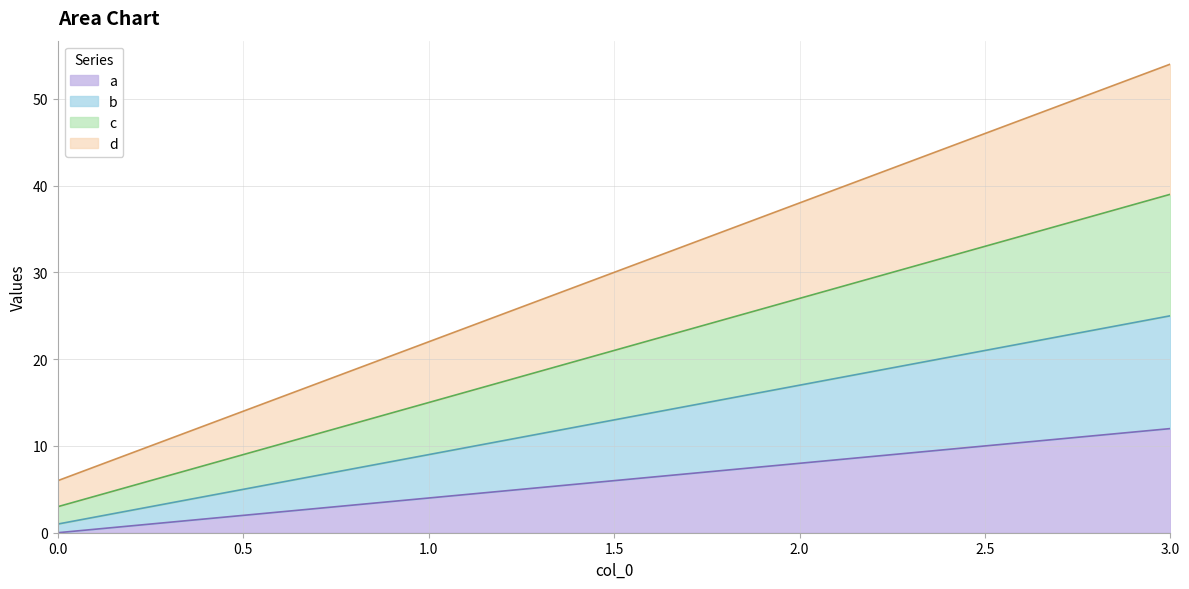

True or false: a and c intersect in this chart.

False